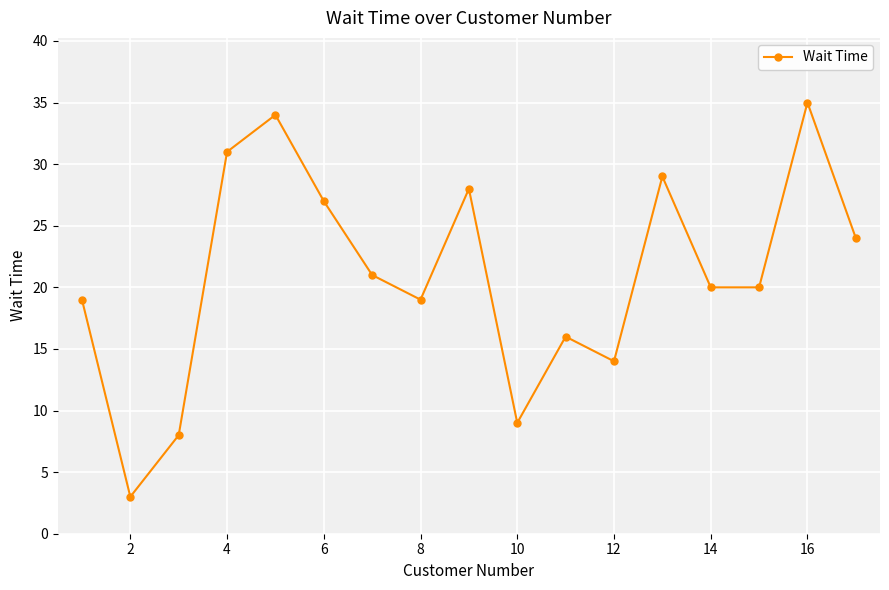

What is the average value?

21